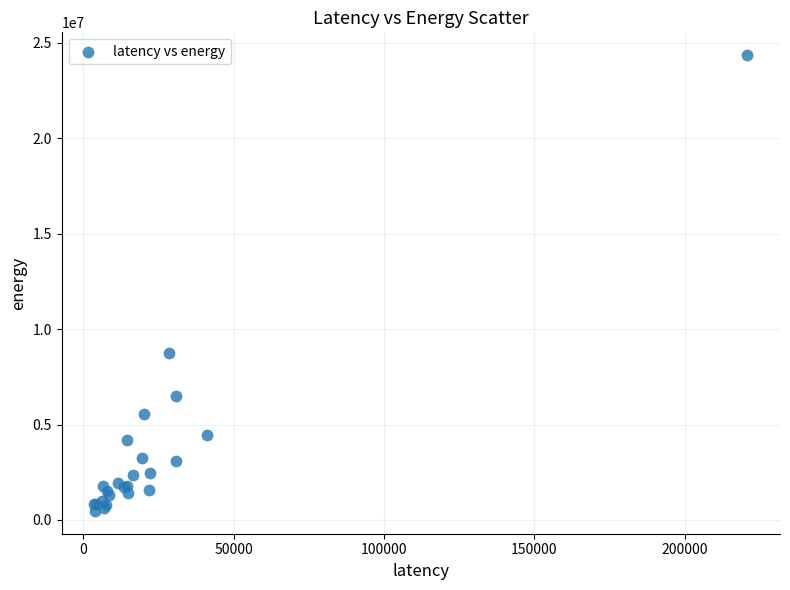

What Y value in the scatter plot is closest to 12409133?

8728717.1